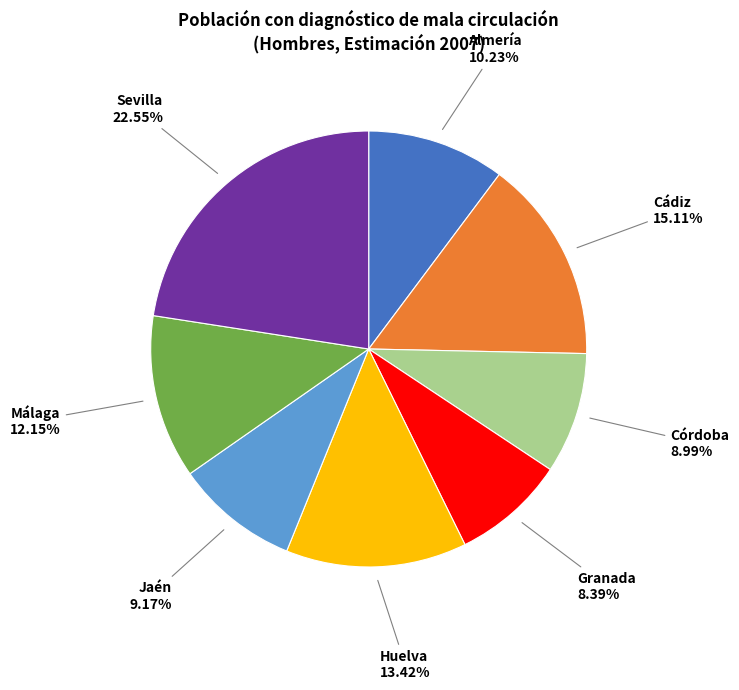

Does any single category account for the majority?

No